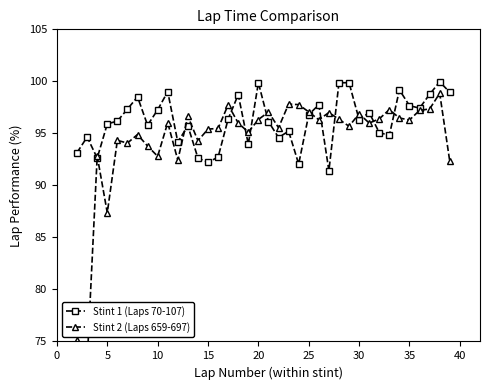

What is the lowest value of the Stint 1 (Laps 70-107) series?

91.4